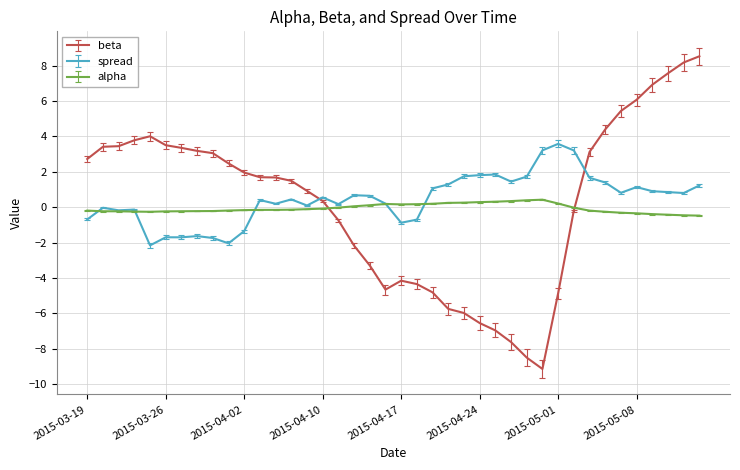

Which series has the largest range (max minus min)?

beta